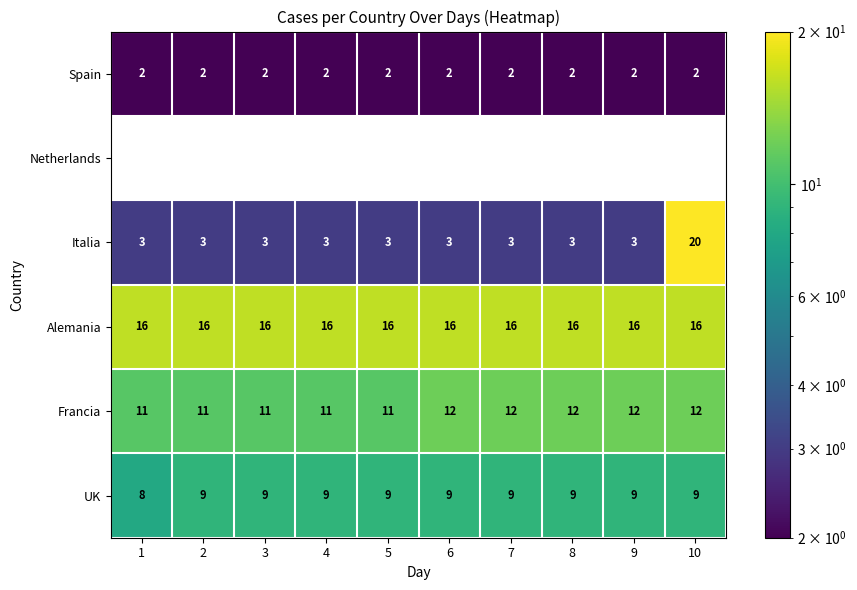

Between 7 and 3, which is larger?

7